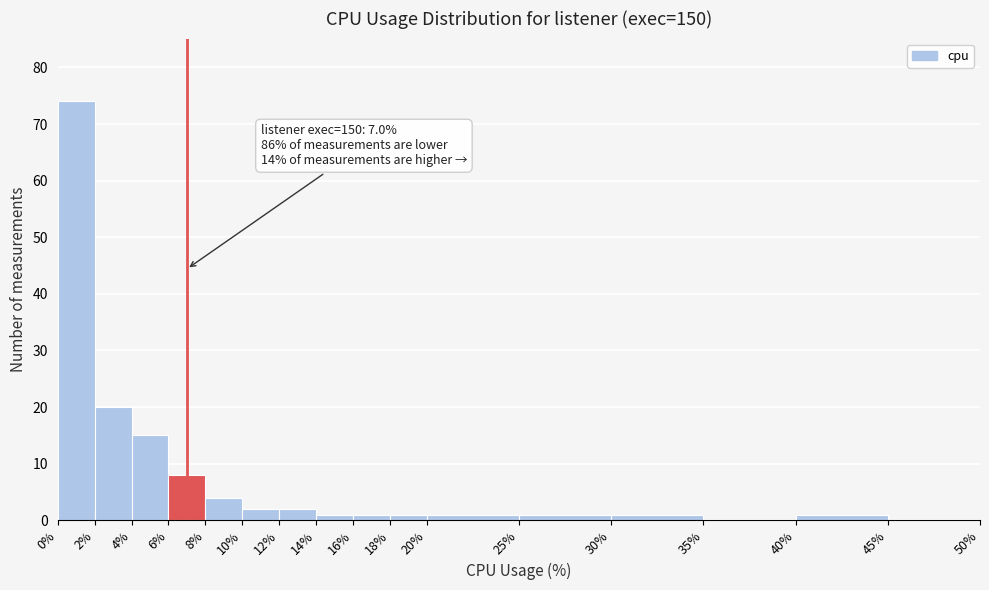

Which range on the x-axis has the tallest bar?

0% to 2%